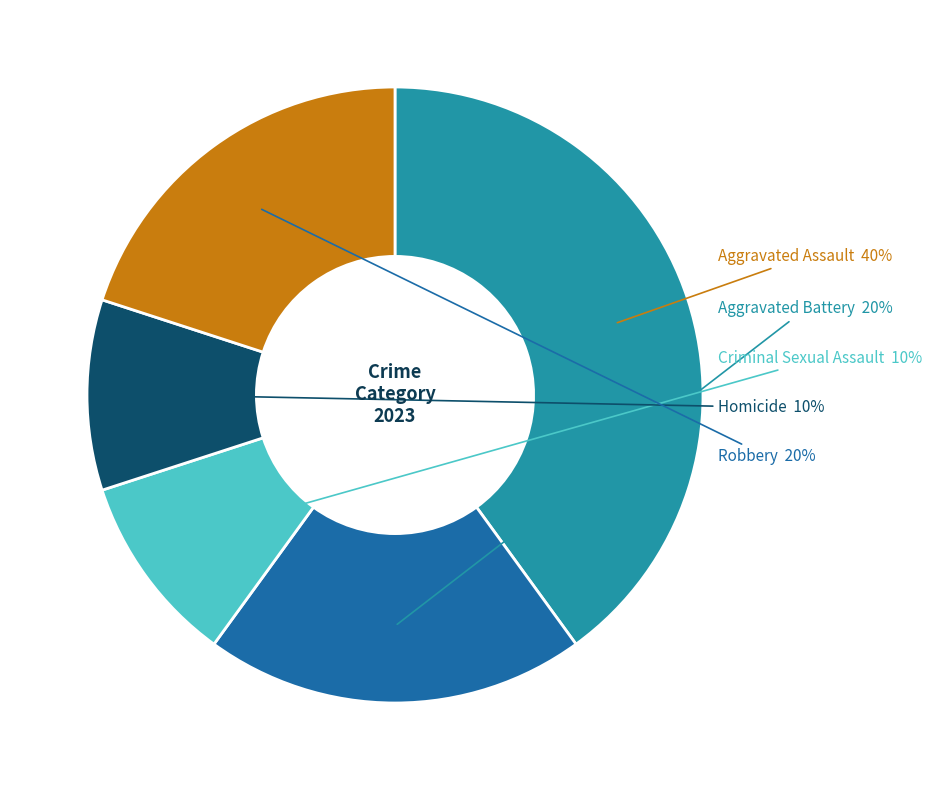

To the nearest percent, what portion does Homicide represent?

10%